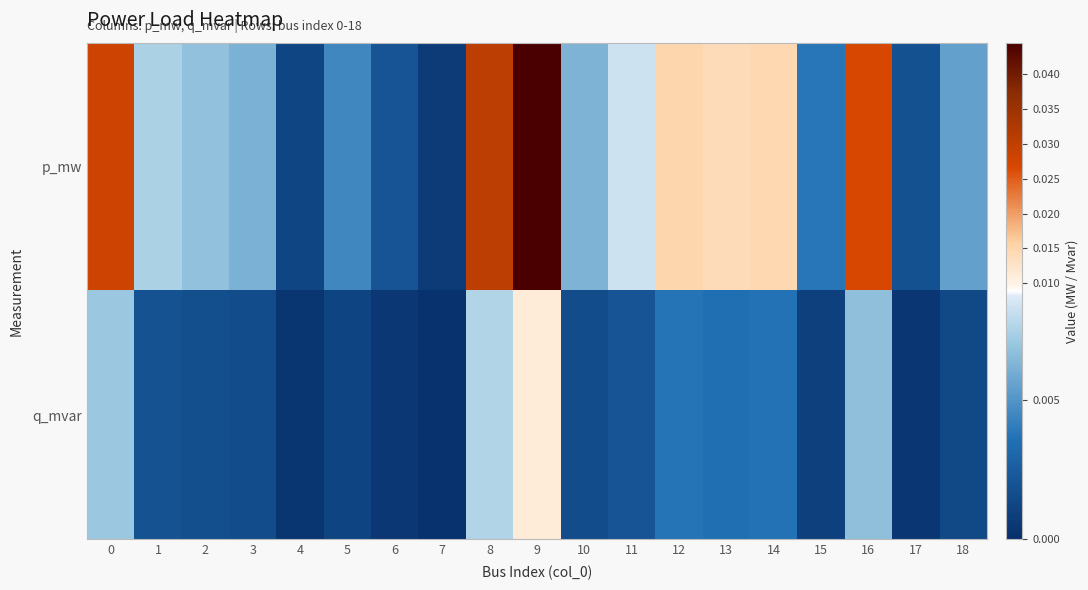

At how many categories does at least one series exceed 0?

19